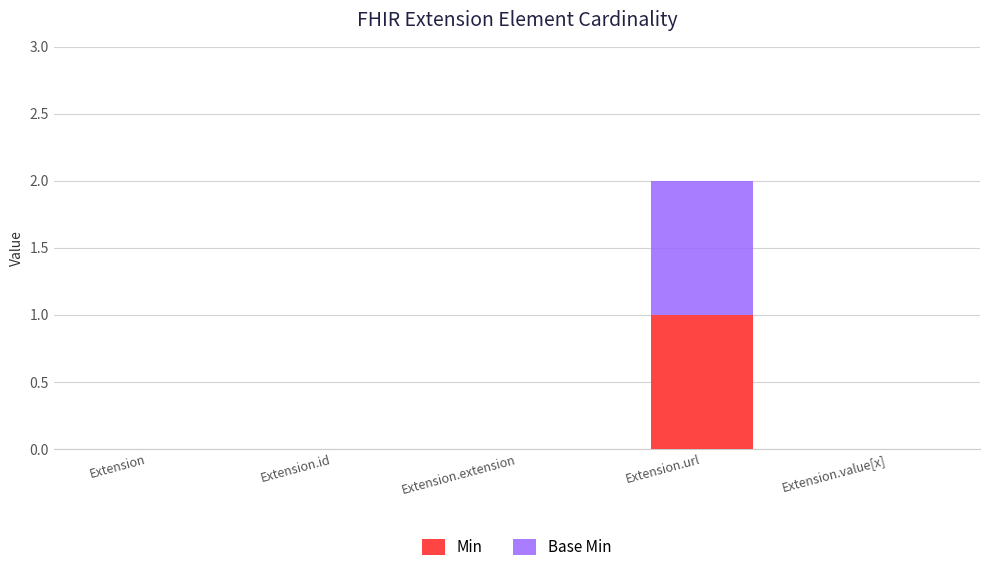

True or false: Min has a value of 1 at Extension.url.

True